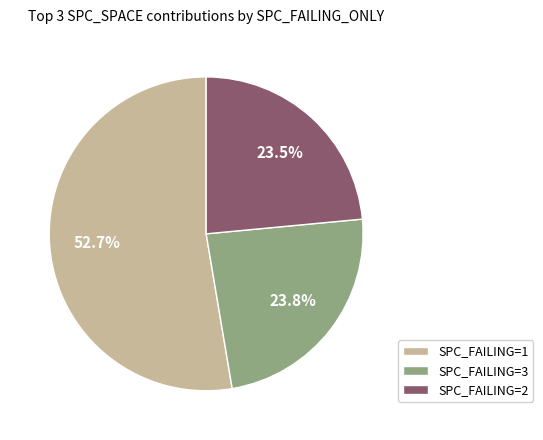

How much of the chart is everything except SPC_FAILING=3?

76.2%